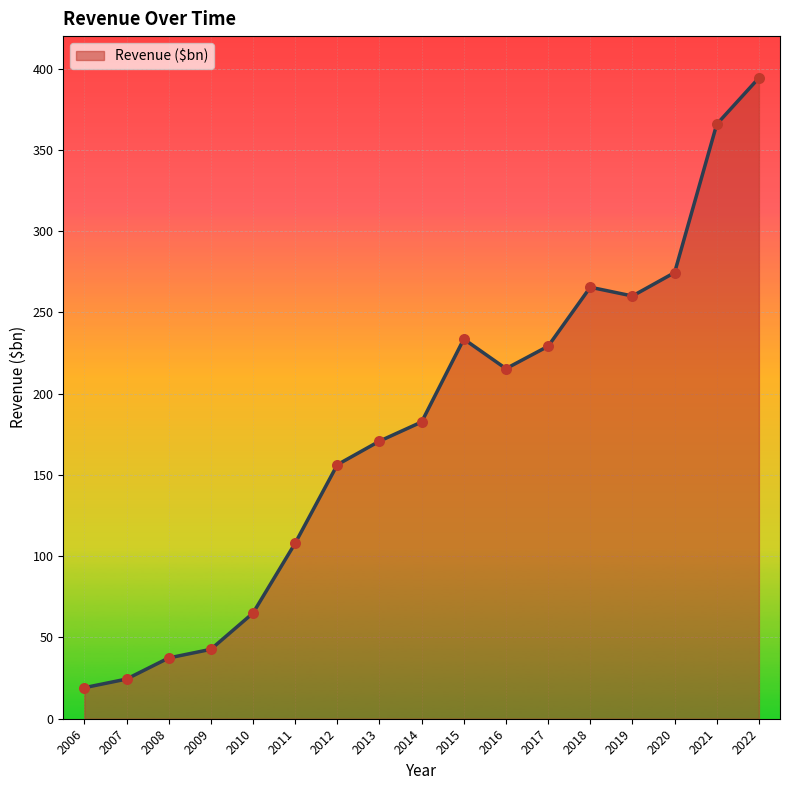

What is the change in value from 2018 to 2021?

+100.3